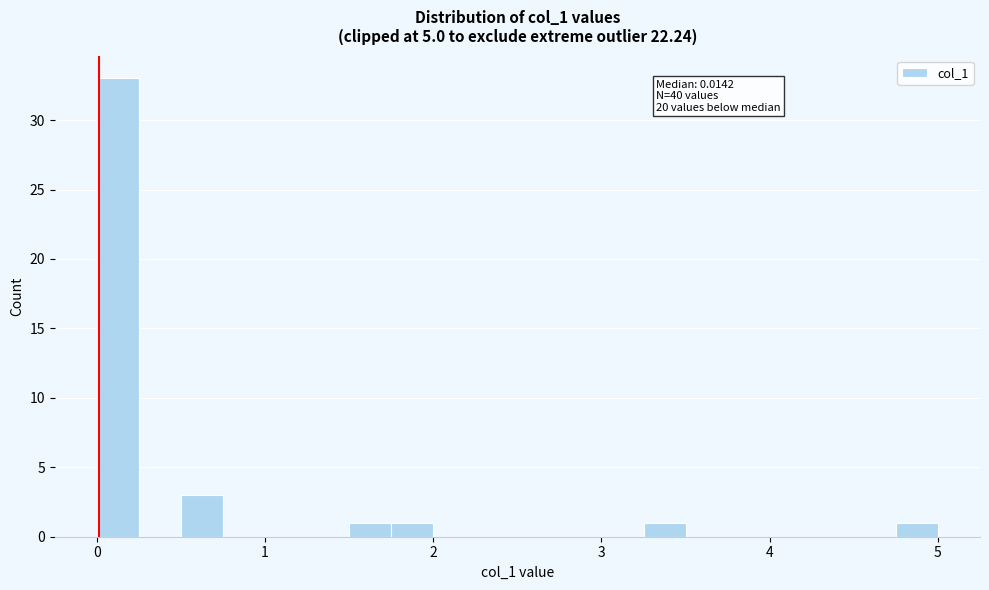

Read against the x-axis, roughly where is the centre of the tallest bar?

0.1